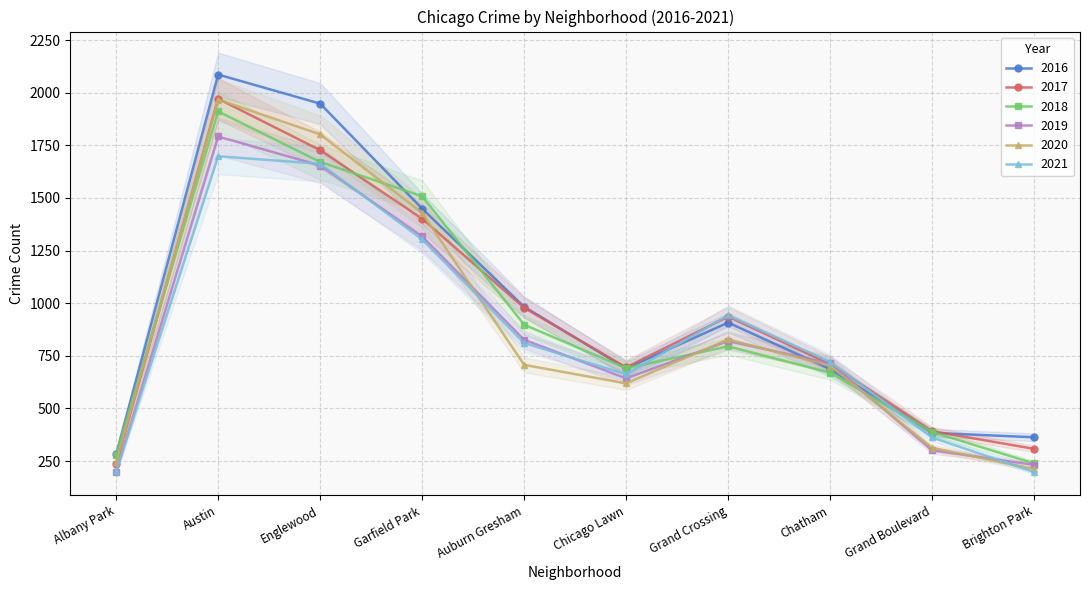

At which category does 2016 reach its first local valley?

Chicago Lawn